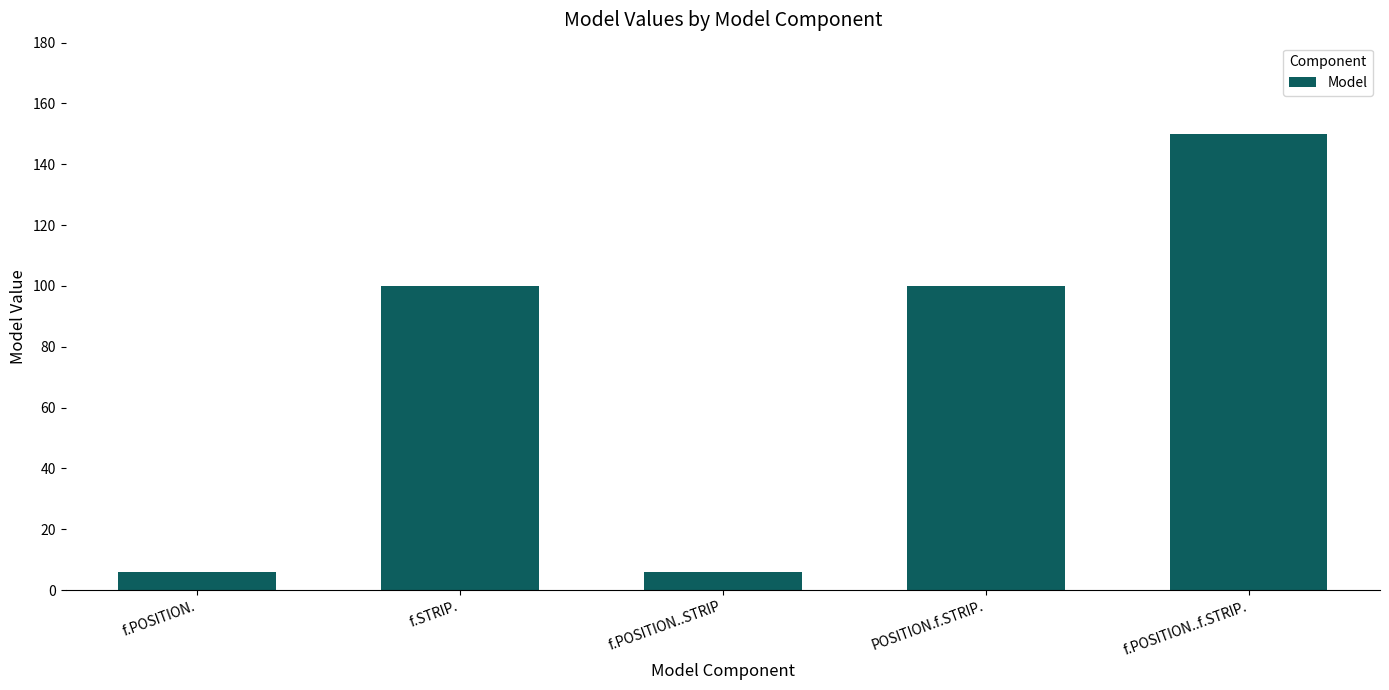

How many categories are shown in the chart?

5